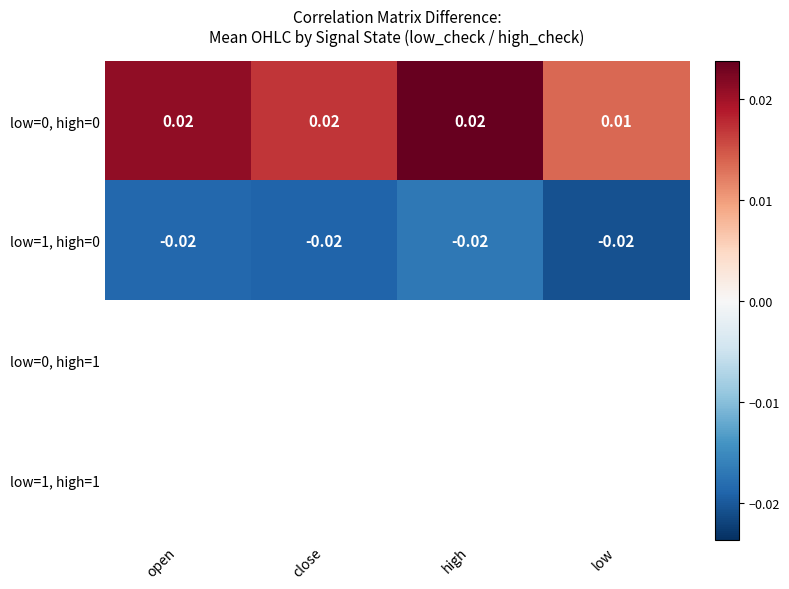

Is the value of low=0, high=0 at high greater than the value of low=1, high=0 at low?

Yes